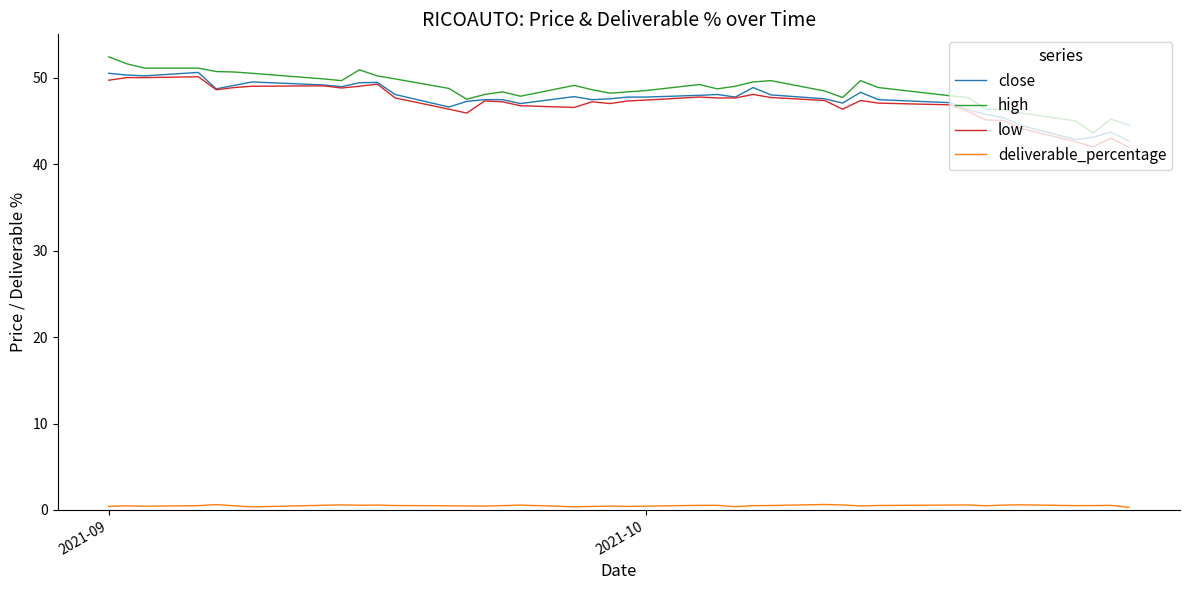

What is the minimum value for low?

41.9